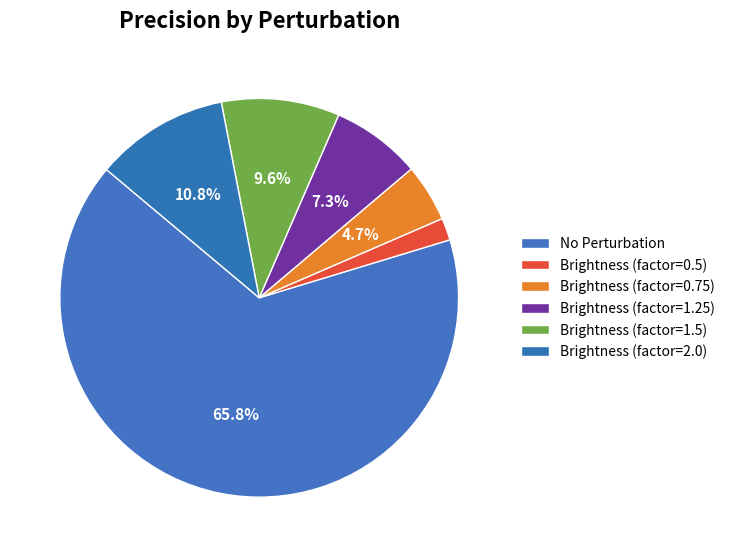

Count the number of slices in the pie.

6